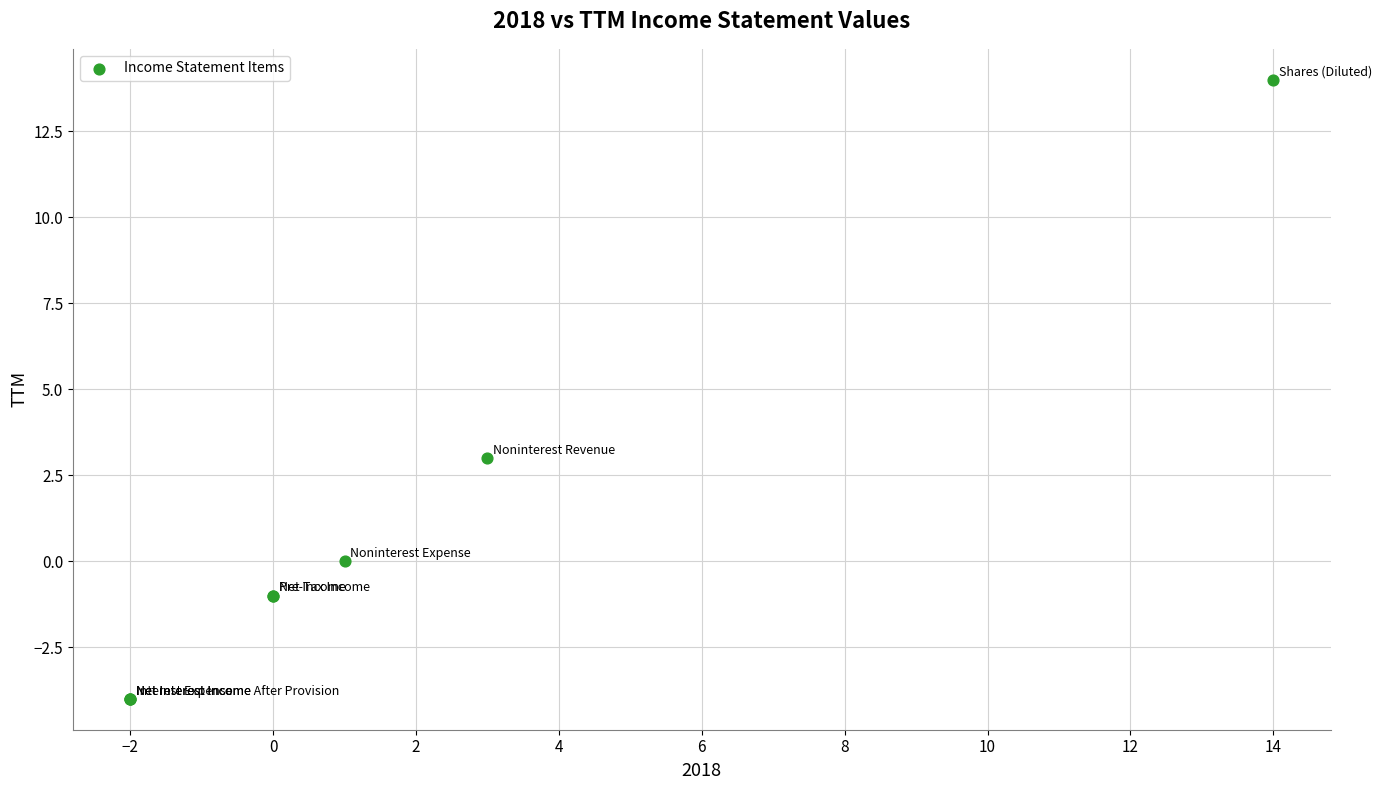

What Y value in the scatter plot is closest to 5?

3